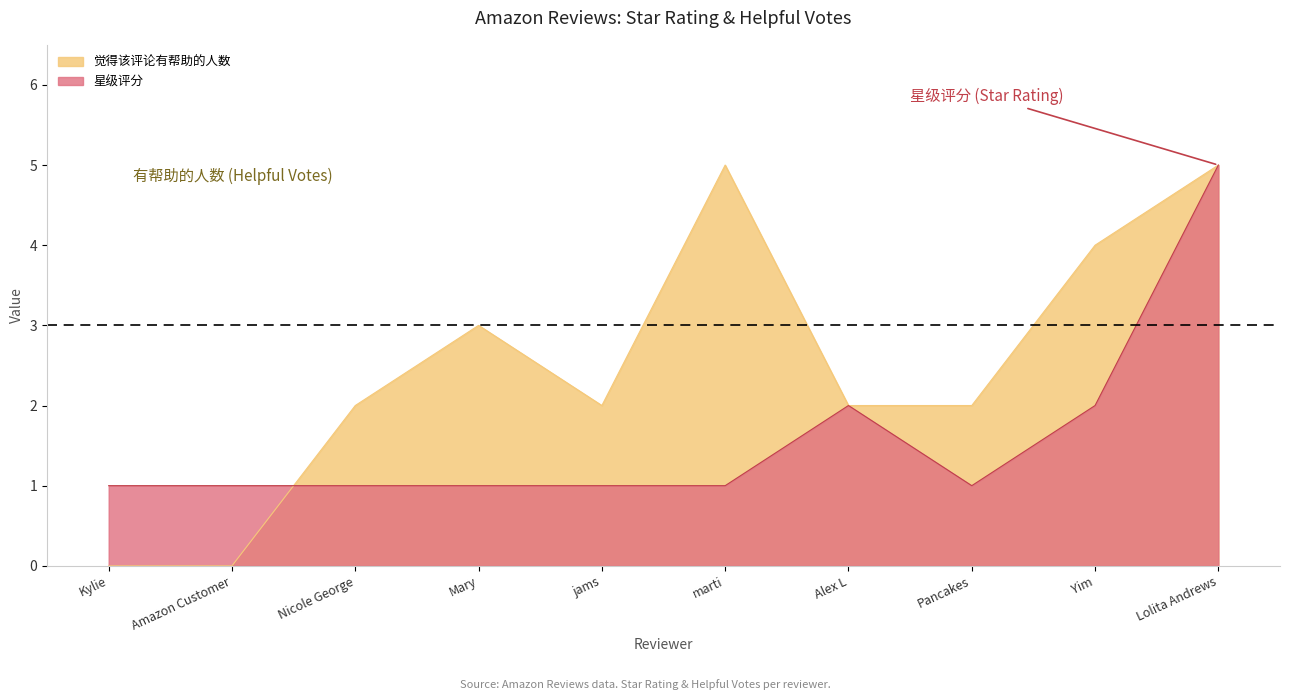

Which series has the largest total across all categories?

觉得该评论有帮助的人数